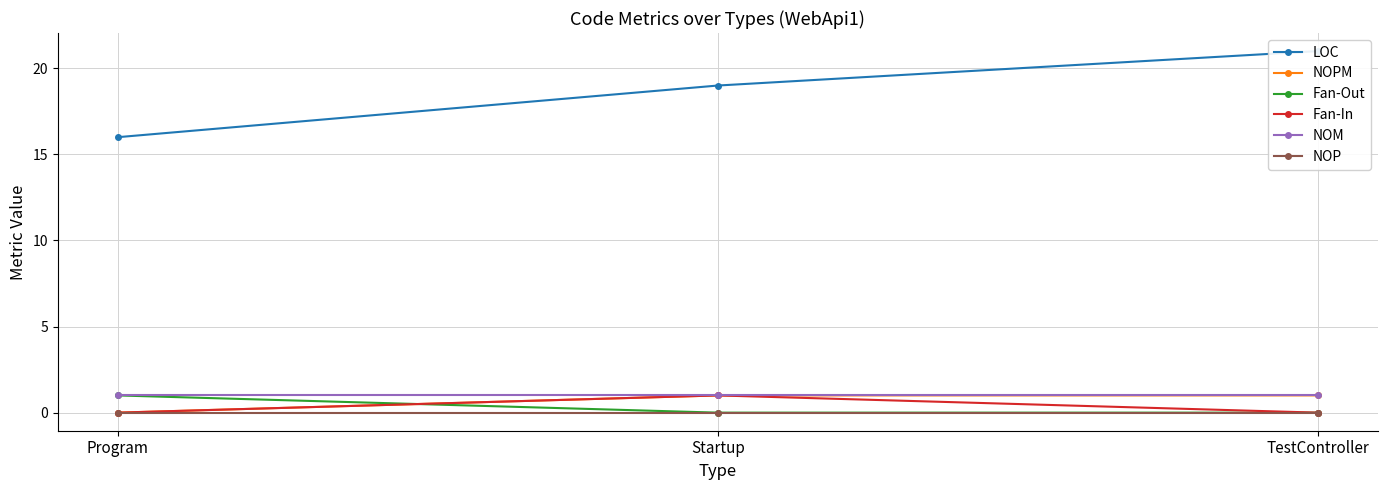

What is the greatest value displayed?

21